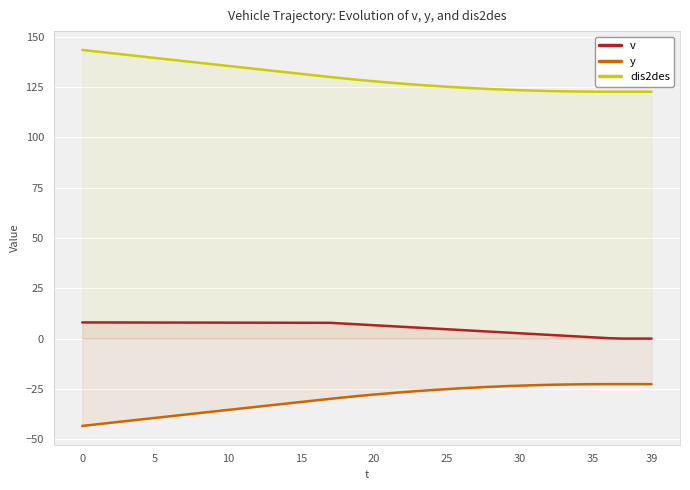

What is the difference between the maximum and second lowest values in the v series?

8.0